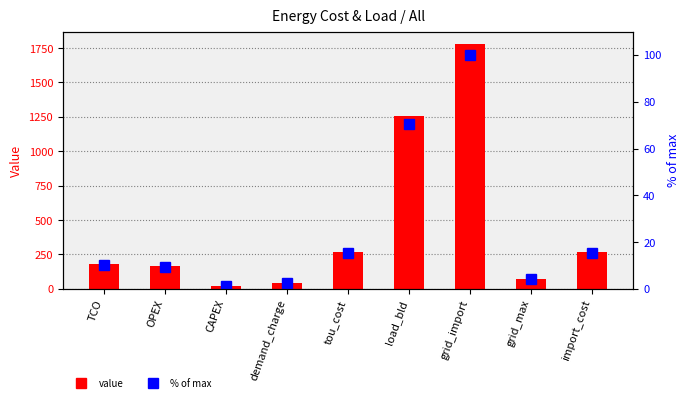

Read the Value value at import_cost.

270.6